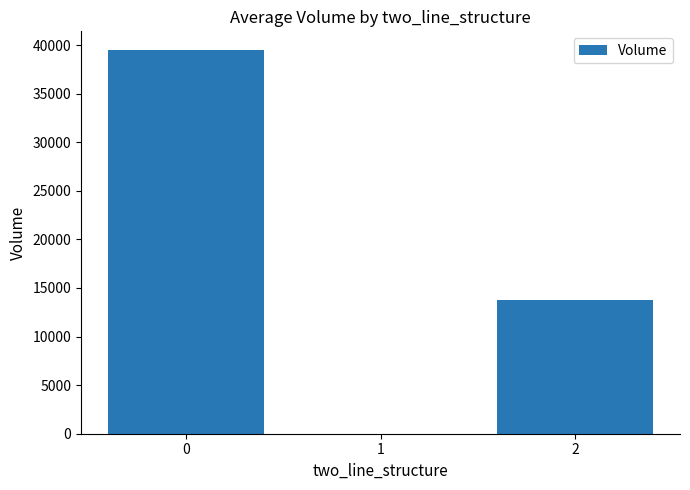

What value does the data have at 0?

39442.2